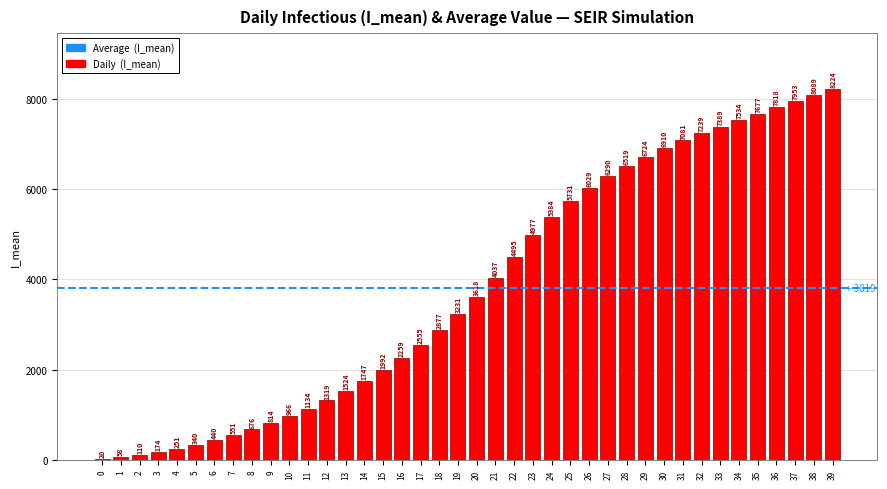

Between 2 and 28, which is larger?

28